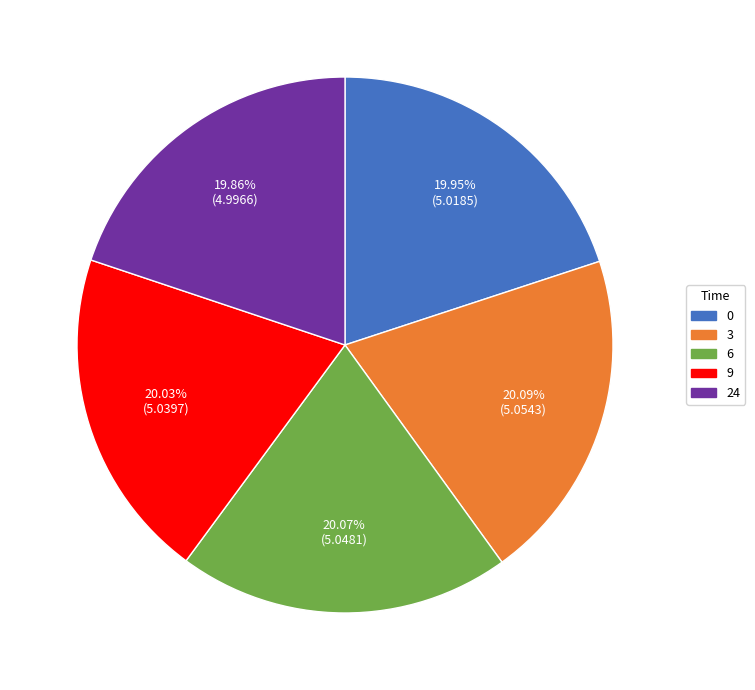

True or false: 9 accounts for 31% of the total.

False